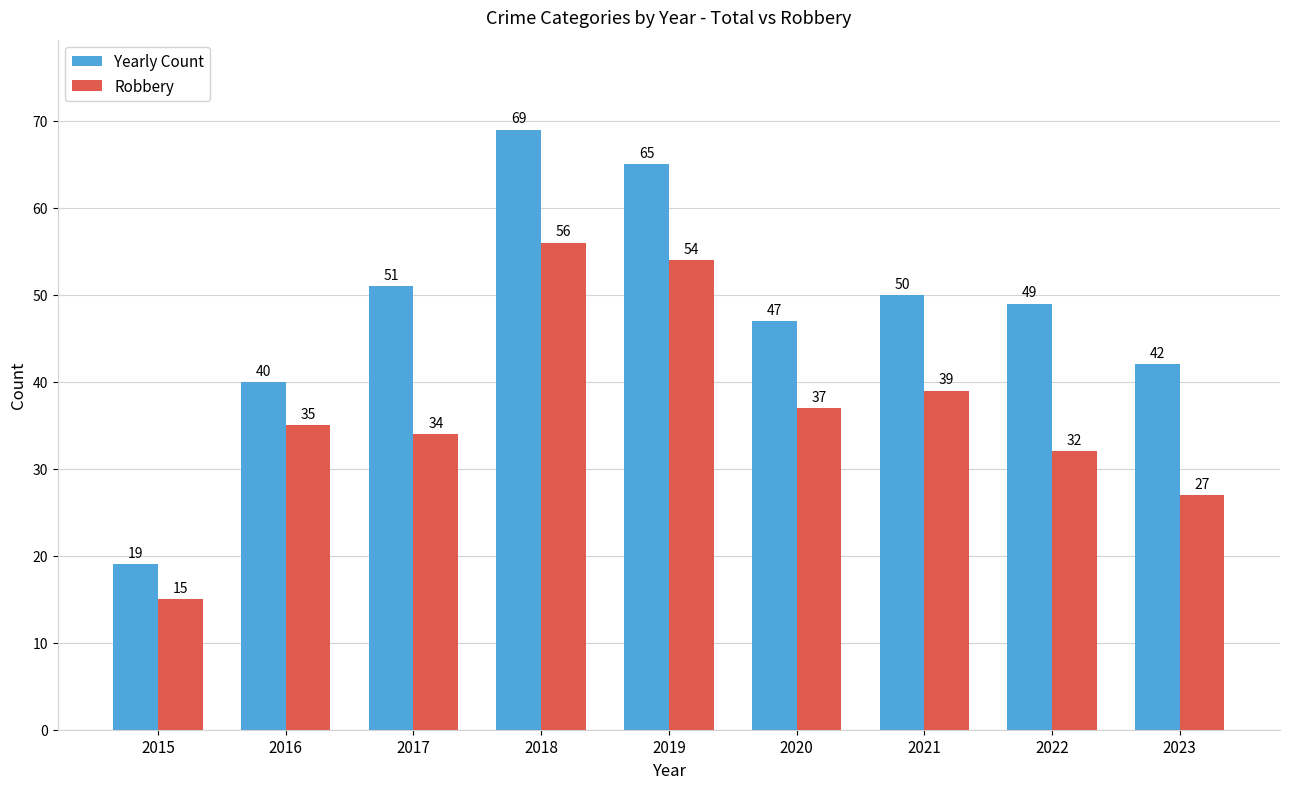

The value of Robbery at 2023 is 14. True or false?

False